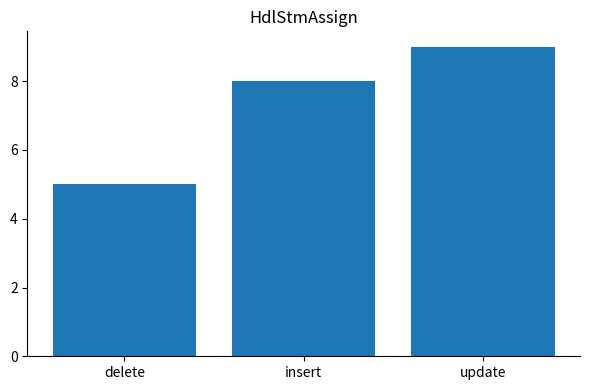

What is the value of the 2nd bar from the left?

8